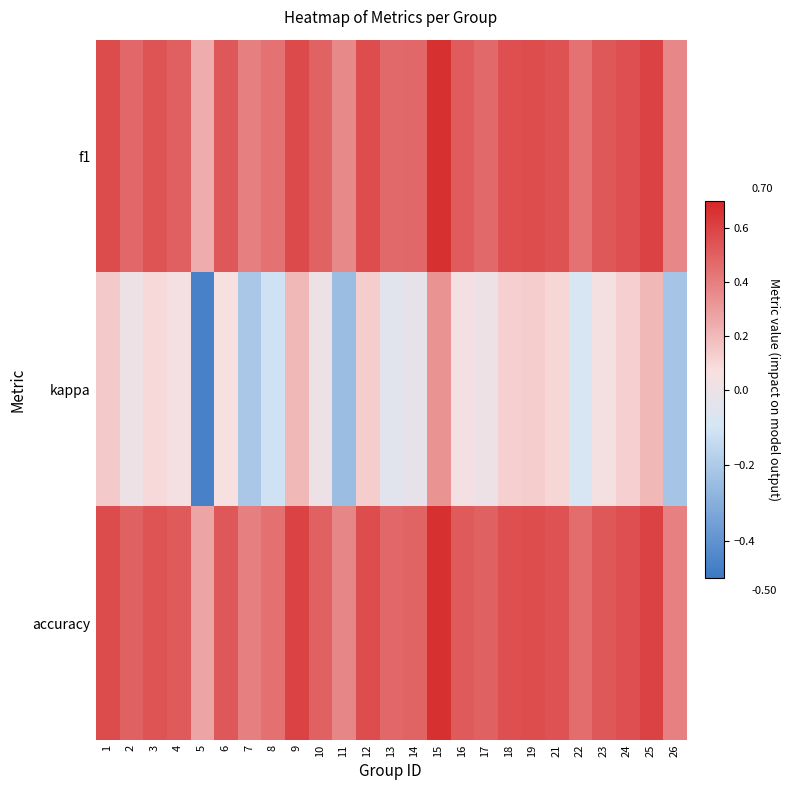

Between 9 and 22, which series saw the biggest shift?

kappa